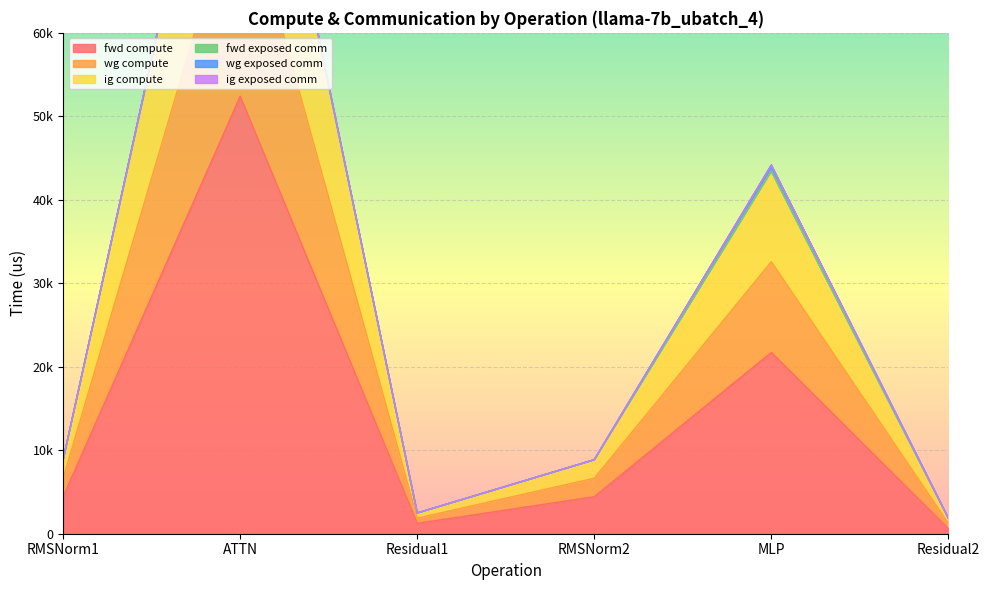

What is the highest value of the fwd compute series?

52401.0